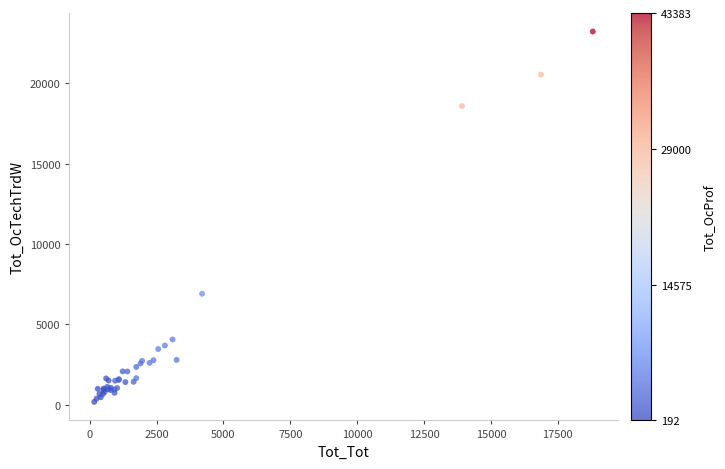

What Y value in the scatter plot is closest to 11697?

6901